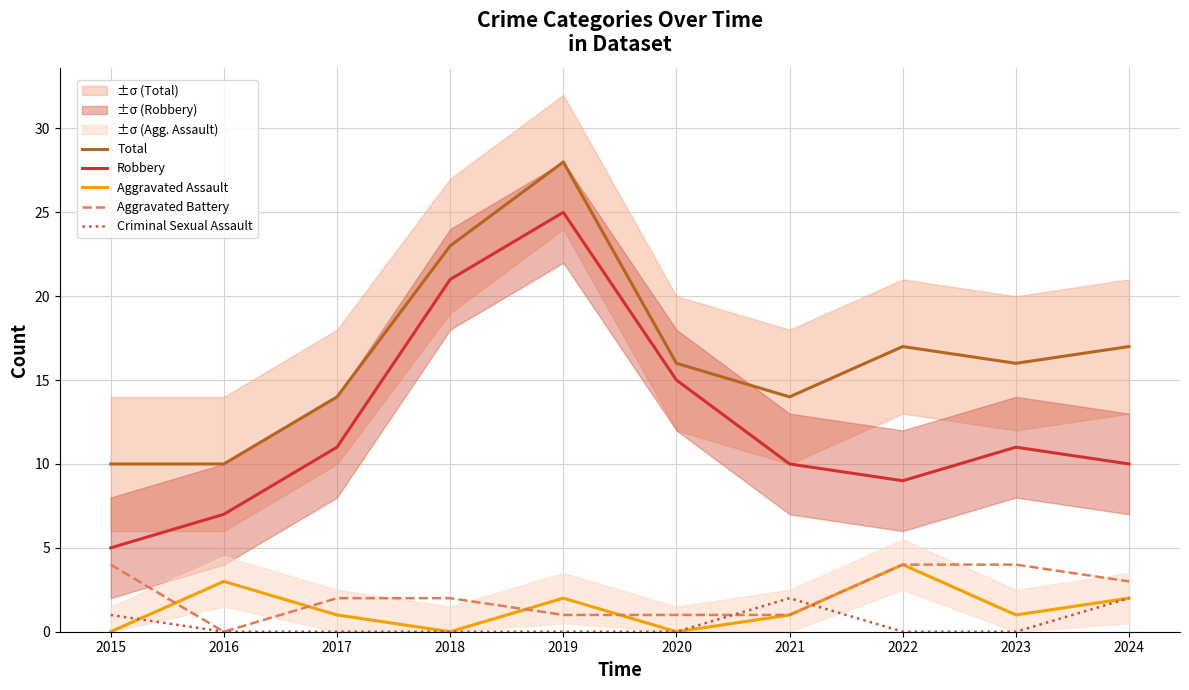

Reading left to right, transcribe all the data shown in this chart.

Total: 10	10	14	23	28	16	14	17	16	17
Robbery: 5	7	11	21	25	15	10	9	11	10
Aggravated Assault: 0	3	1	0	2	0	1	4	1	2
Aggravated Battery: 4	0	2	2	1	1	1	4	4	3
Criminal Sexual Assault: 1	0	0	0	0	0	2	0	0	2